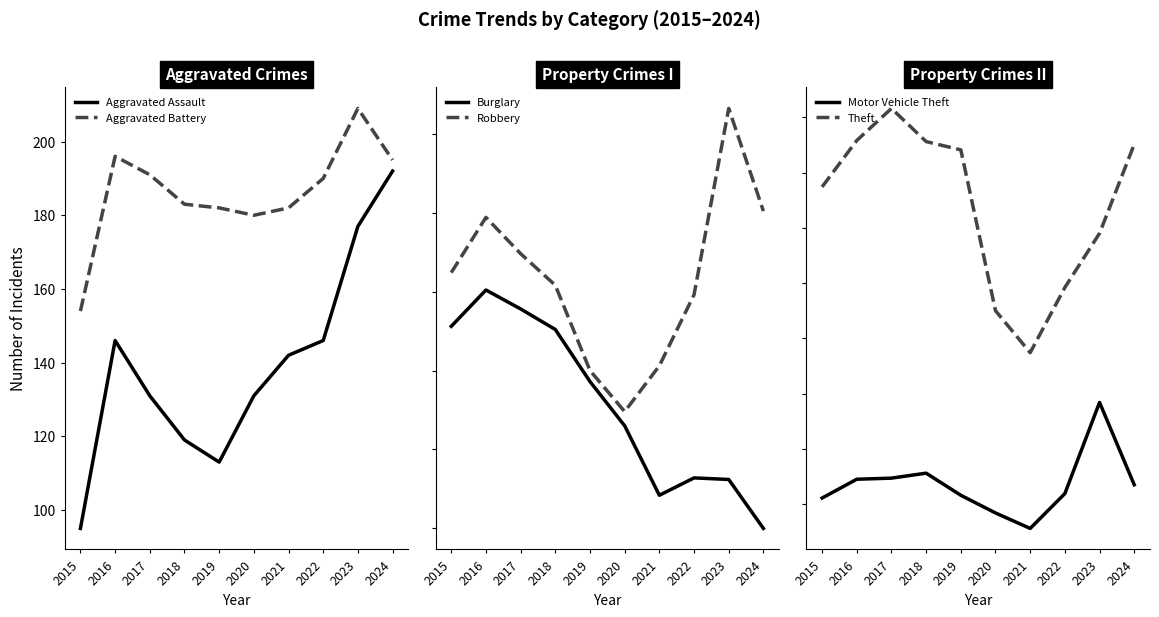

Reading left to right, list all the values displayed in this chart.

Aggravated Assault: 95	146	131	119	113	131	142	146	177	192
Aggravated Battery: 154	196	191	183	182	180	182	190	209	195
Burglary: 178	201	189	176	143	115	71	82	81	50
Robbery: 212	247	224	204	150	124	153	198	316	251
Motor Vehicle Theft: 211	245	247	256	216	184	156	219	384	235
Theft: 774	858	916	856	841	550	474	592	690	851